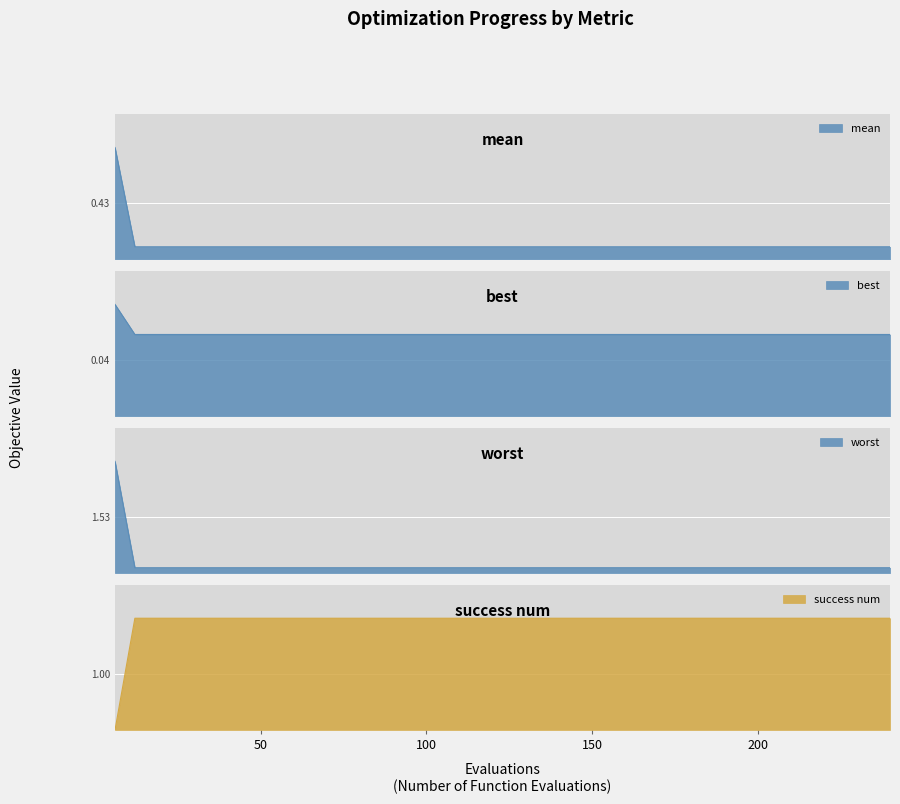

What is the highest value of the best series?

0.1